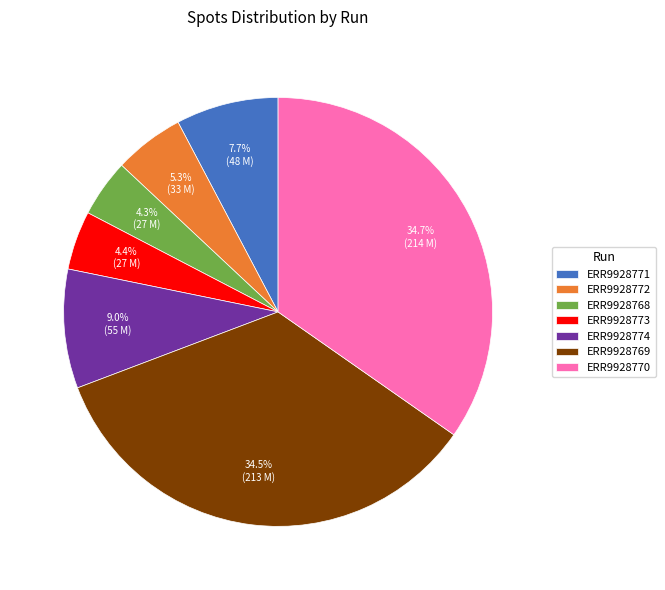

Combined, do ERR9928772 and ERR9928774 account for over 50%?

No